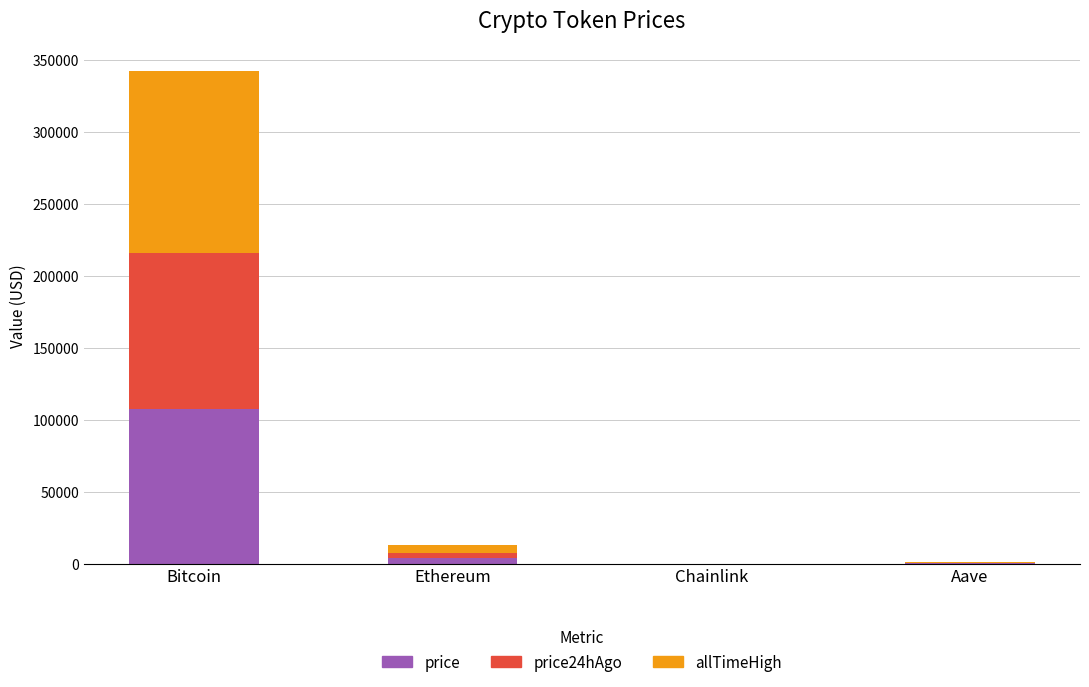

At which category is the sum across all series the highest?

Bitcoin